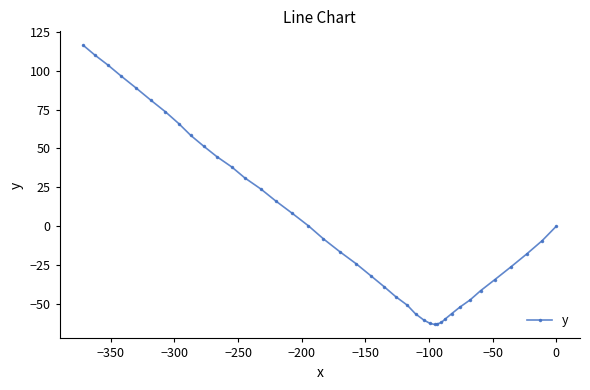

What is the maximum value shown in the chart?

116.3